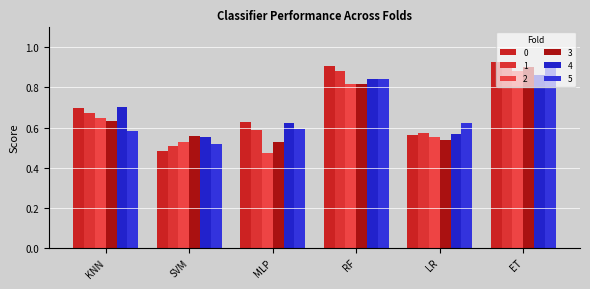

How many series are shown in this chart?

6